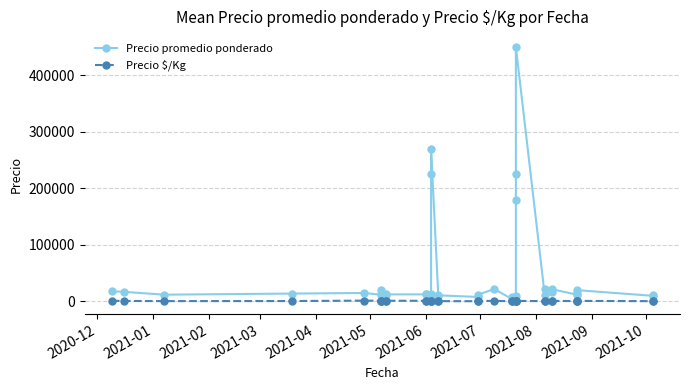

What are all the series names shown in the legend?

Precio promedio ponderado, Precio $/Kg